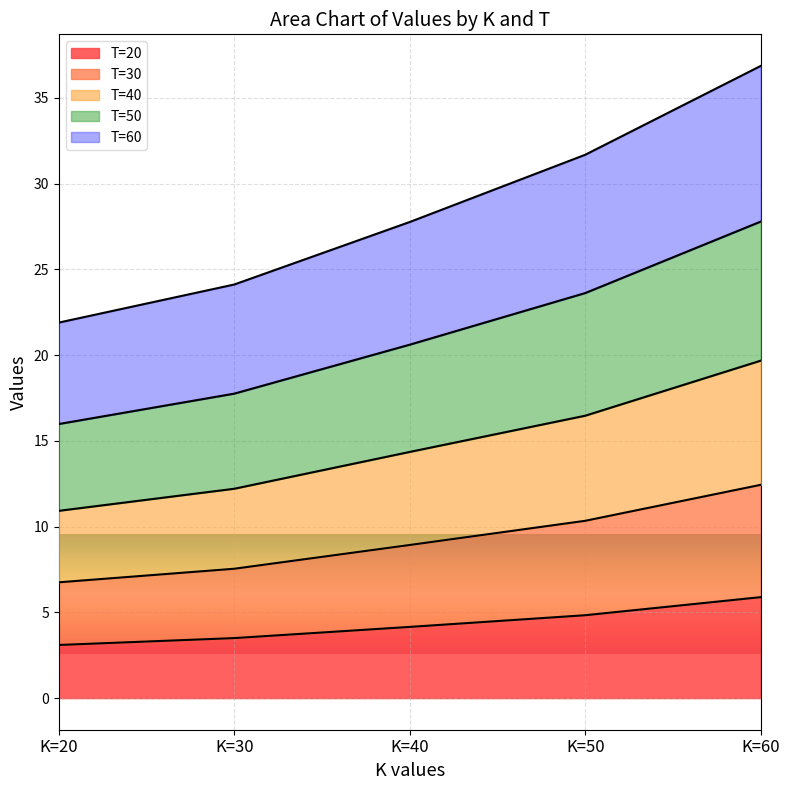

At which category does the chart reach its minimum across all series?

K=20